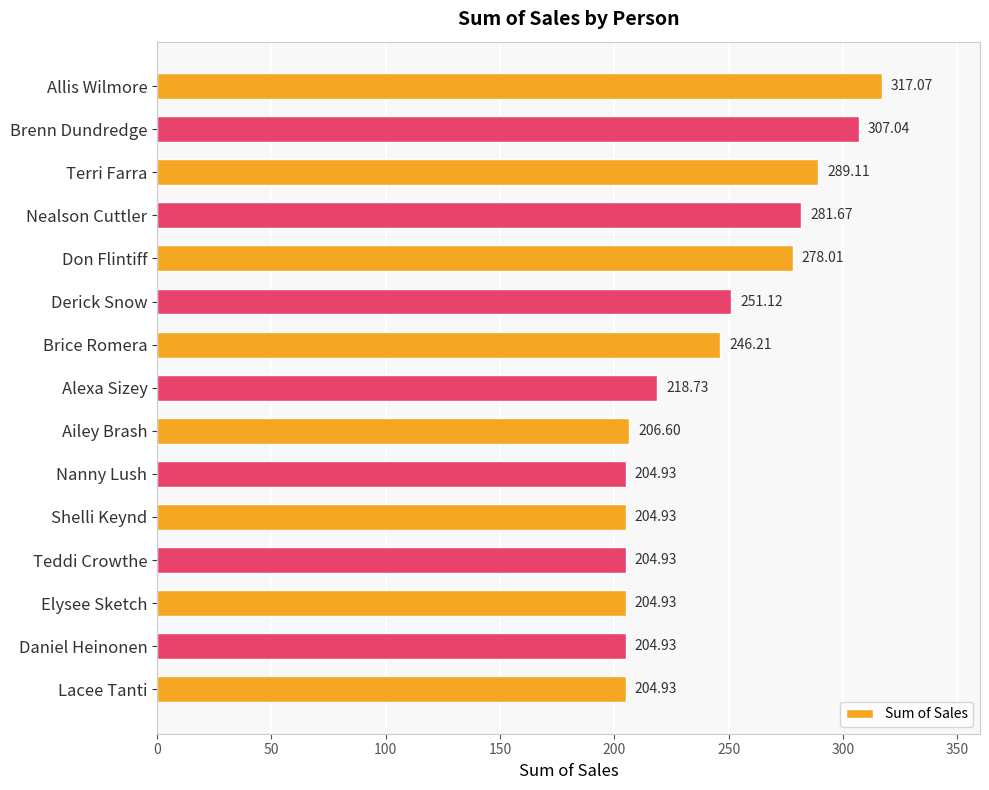

What is the label of the 4th bar from the bottom?

Teddi Crowthe